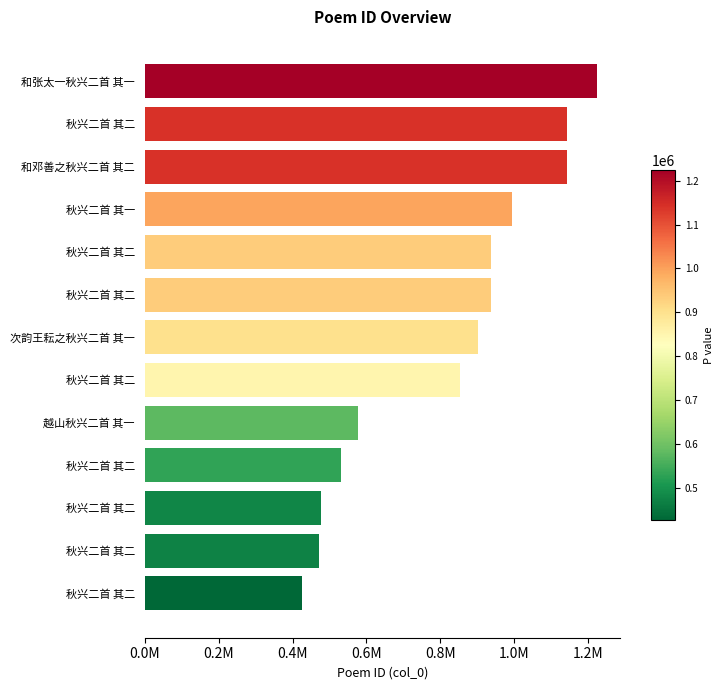

Does the chart contain any negative values?

No